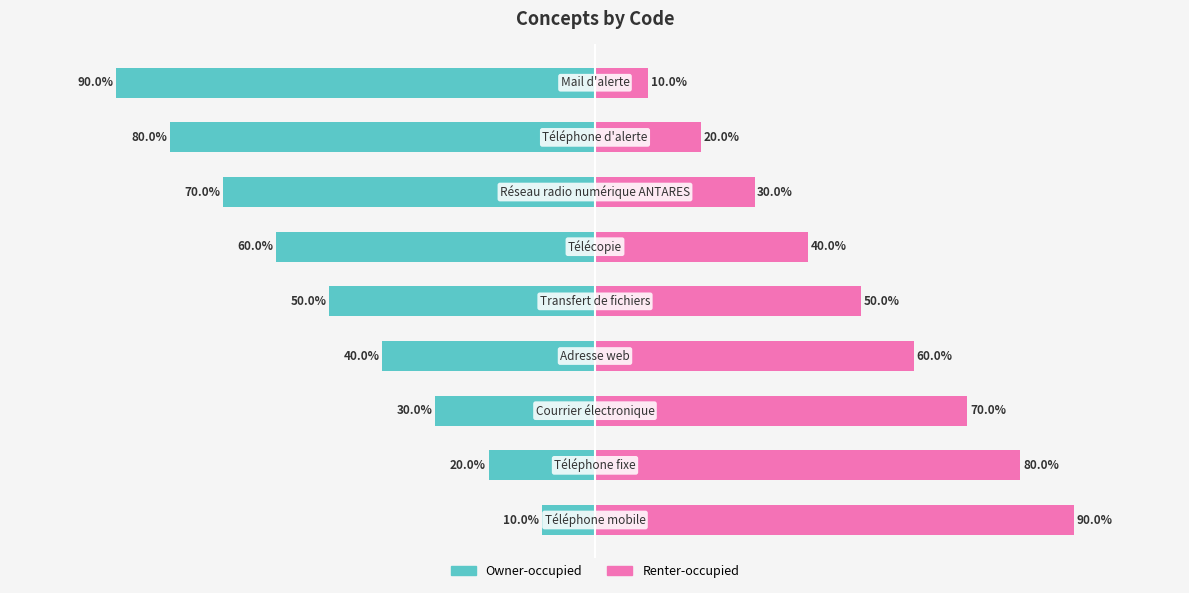

Which series has the largest total across all categories?

Renter-occupied